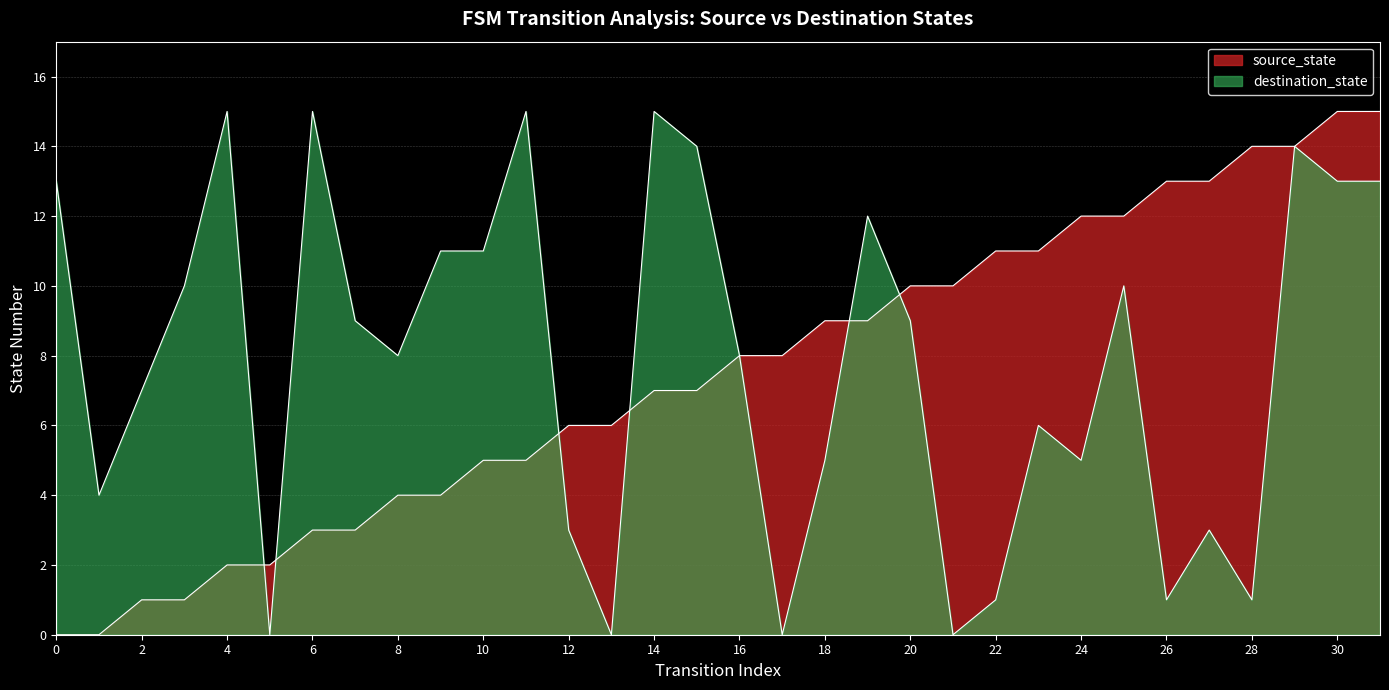

Reading left to right, list all the values displayed in this chart.

source_state: 0	0	1	1	2	2	3	3	4	4	5	5	6	6	7	7	8	8	9	9	10	10	11	11	12	12	13	13	14	14	15	15
destination_state: 13	4	7	10	15	0	15	9	8	11	11	15	3	0	15	14	8	0	5	12	9	0	1	6	5	10	1	3	1	14	13	13